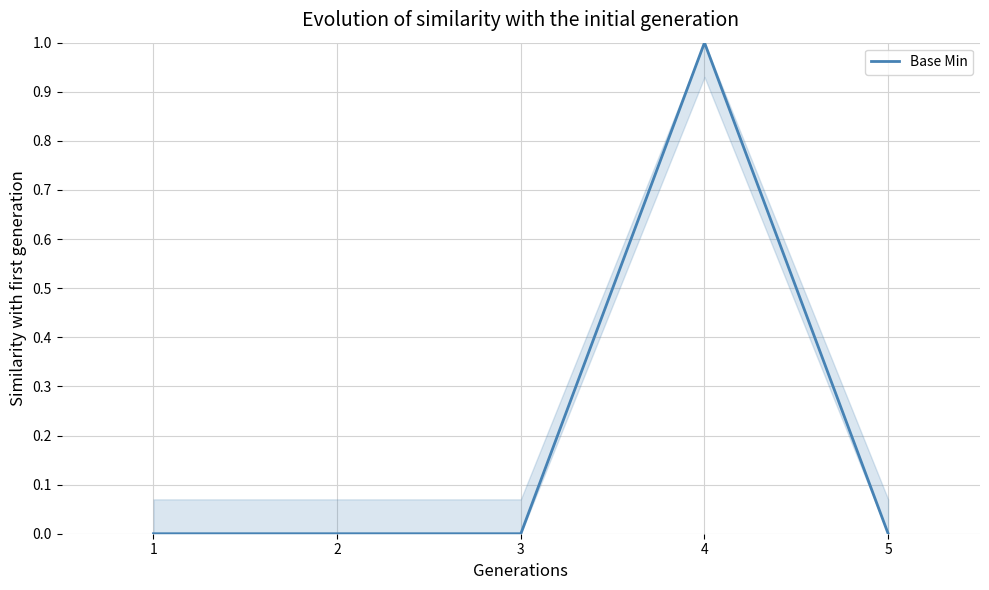

What is the difference between the maximum and minimum values?

1